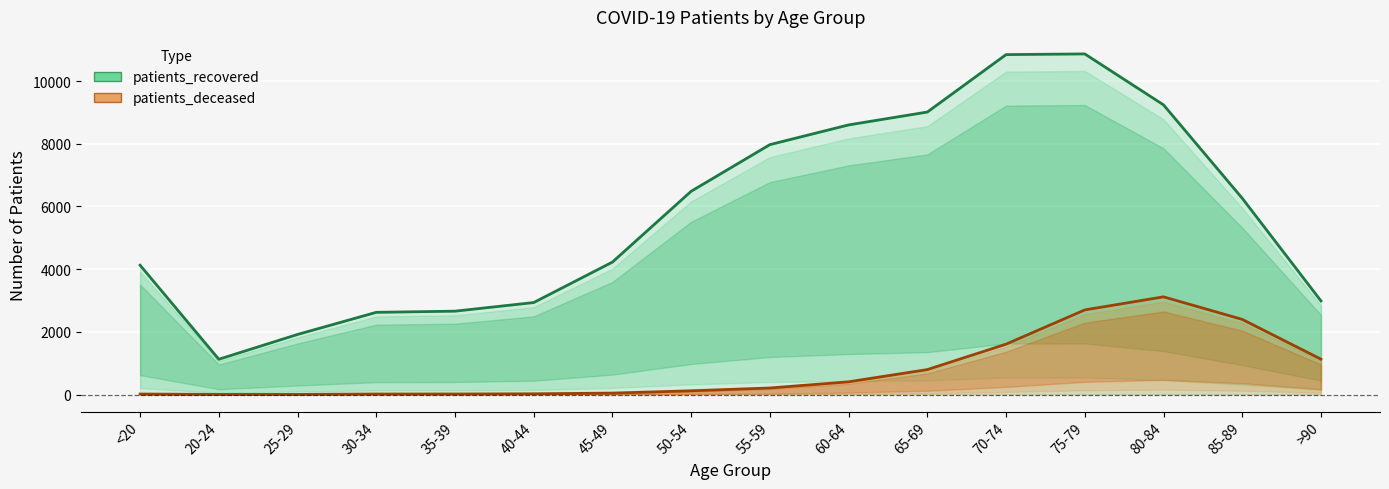

How many interior local peaks does the patients_recovered series have?

1